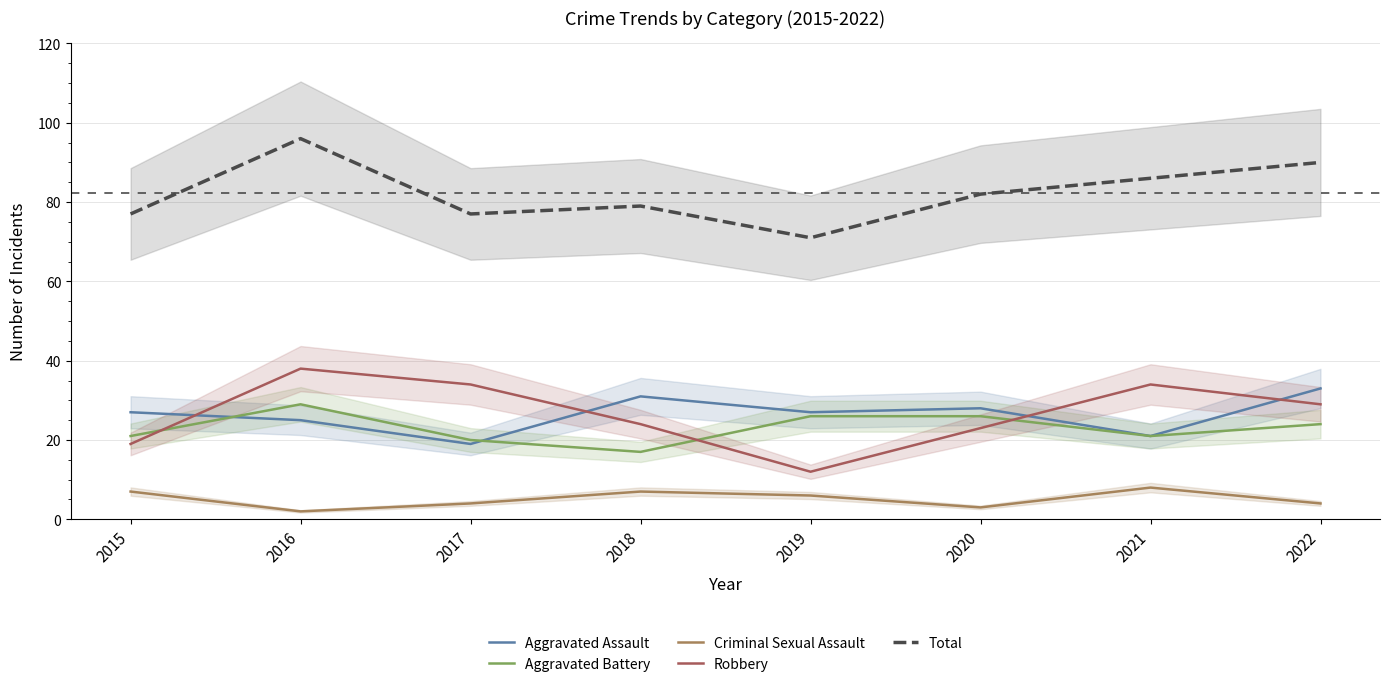

Which series has the widest spread of values?

Robbery